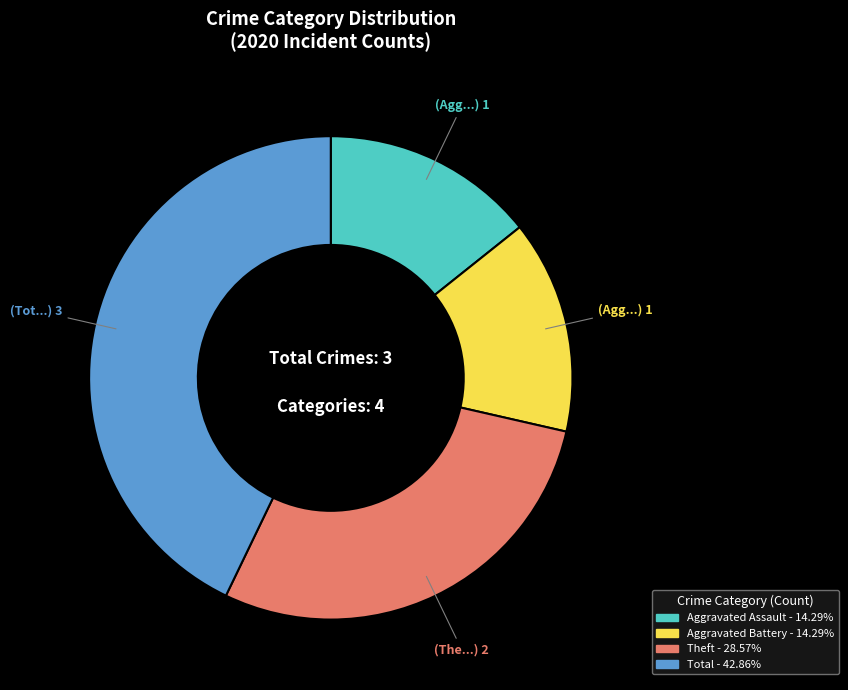

Is there a majority slice in this chart?

No